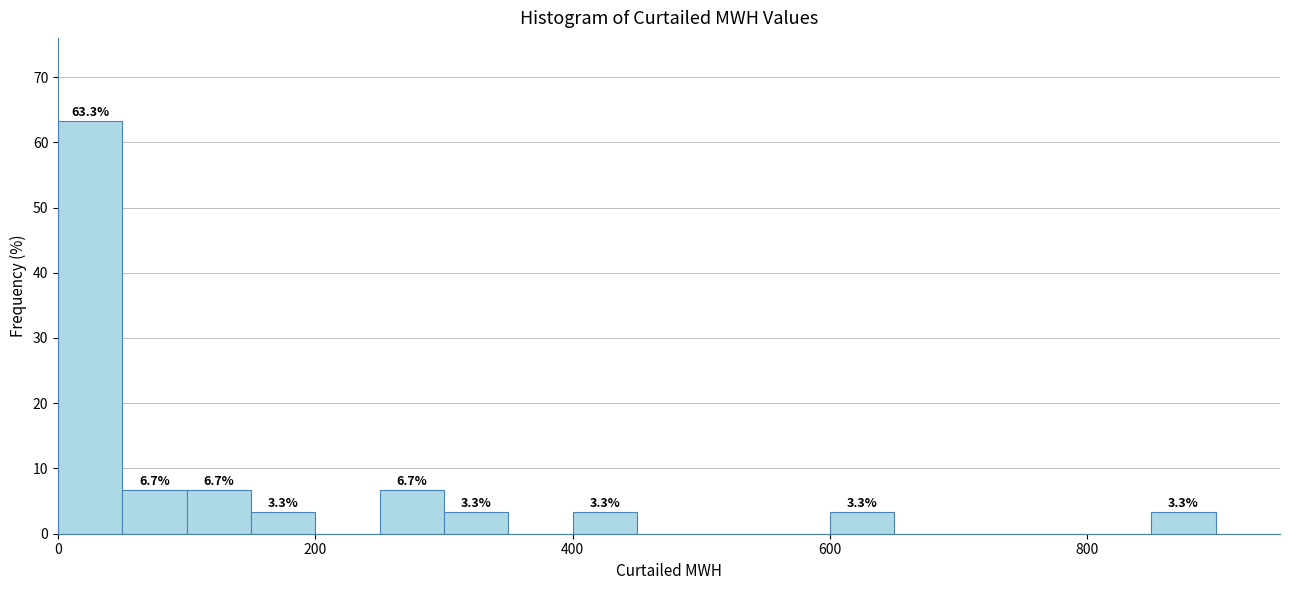

Read against the x-axis, roughly where is the centre of the tallest bar?

20